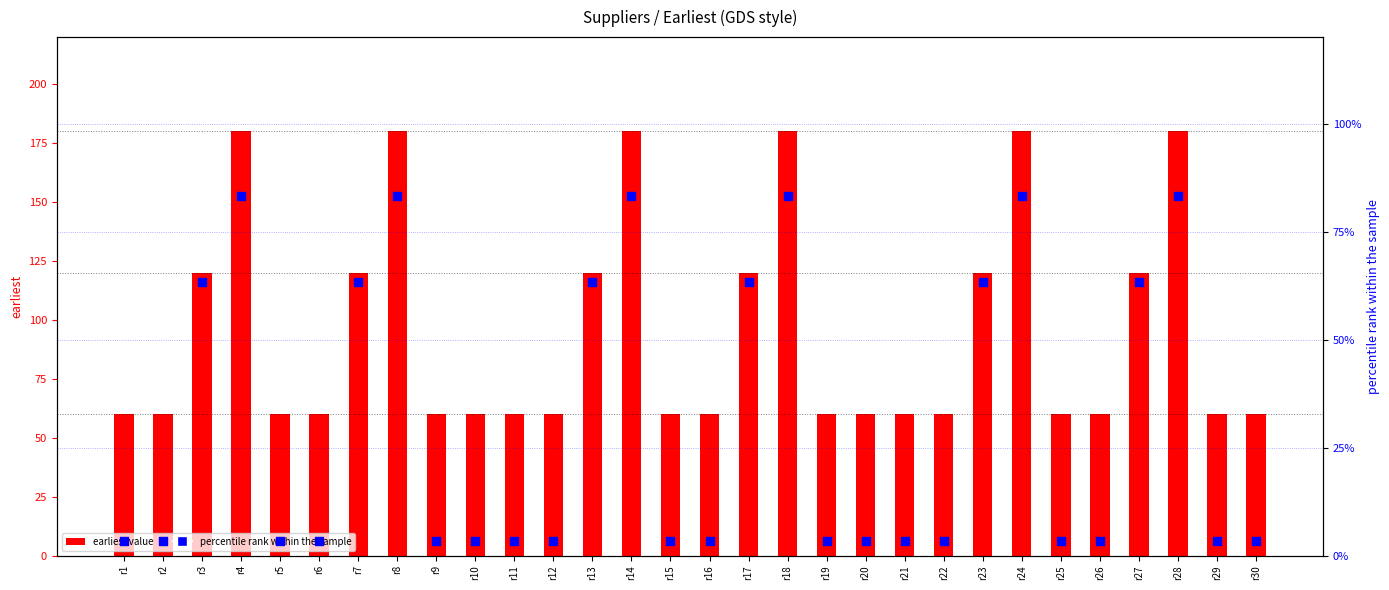

At which category is the sum across all series the highest?

r4